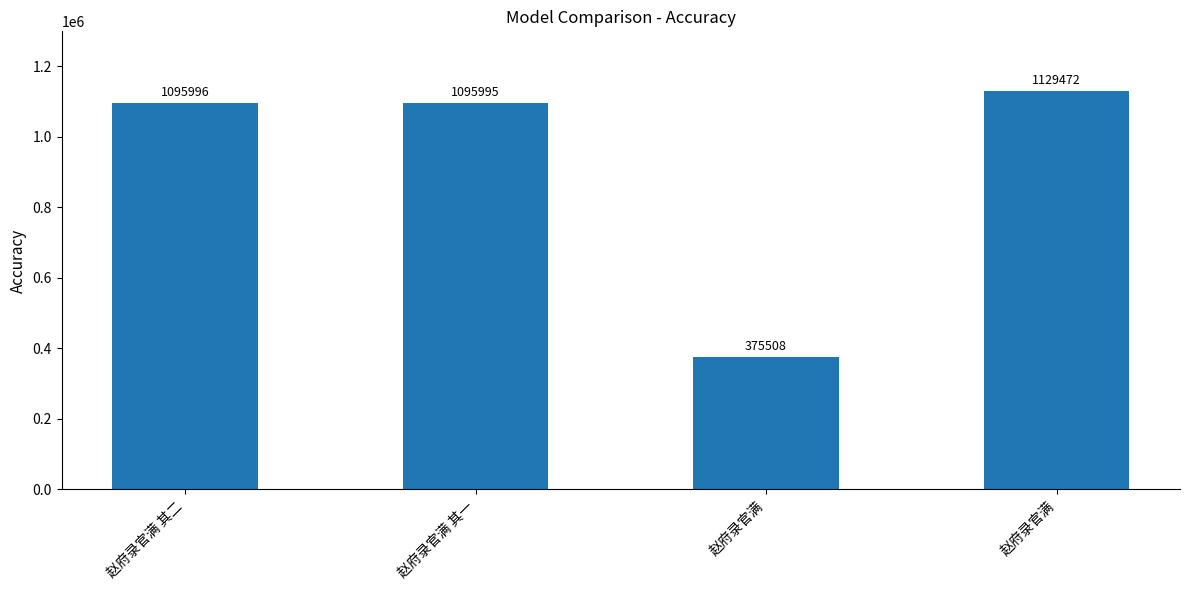

List the labels in order of value, smallest first.

赵府录官满, 赵府录官满 其一, 赵府录官满 其二, 赵府录官满